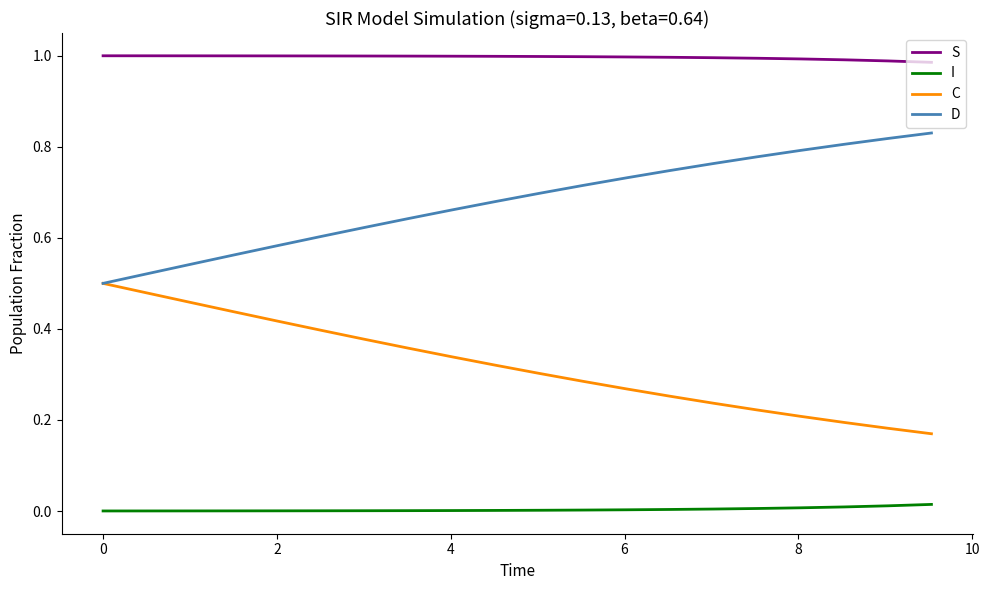

True or false: S and I intersect in this chart.

False